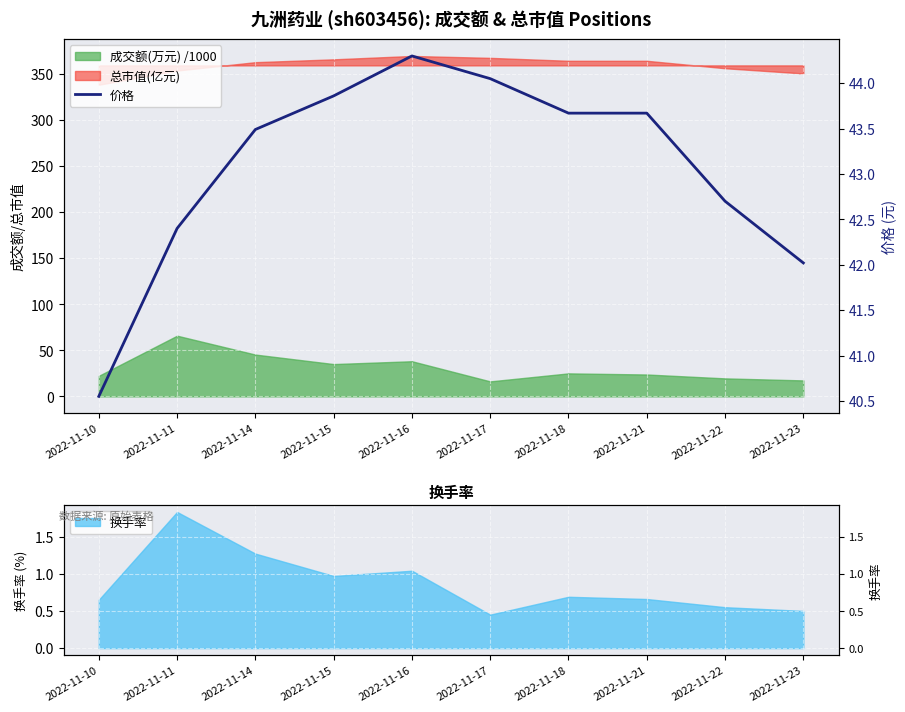

True or false: there are more than 1 points higher than both neighbors.

False